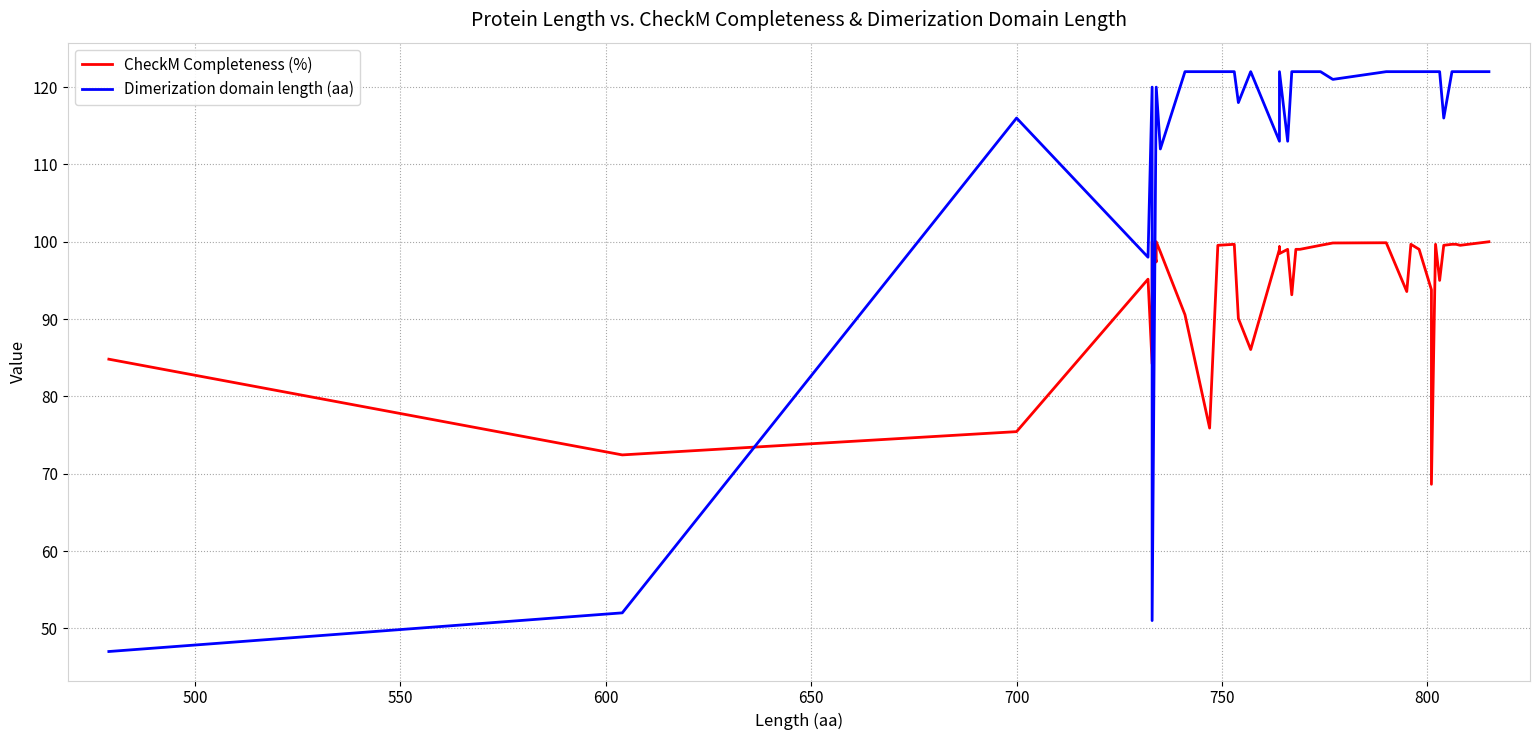

Which series has the largest range (max minus min)?

Dimerization domain length (aa)